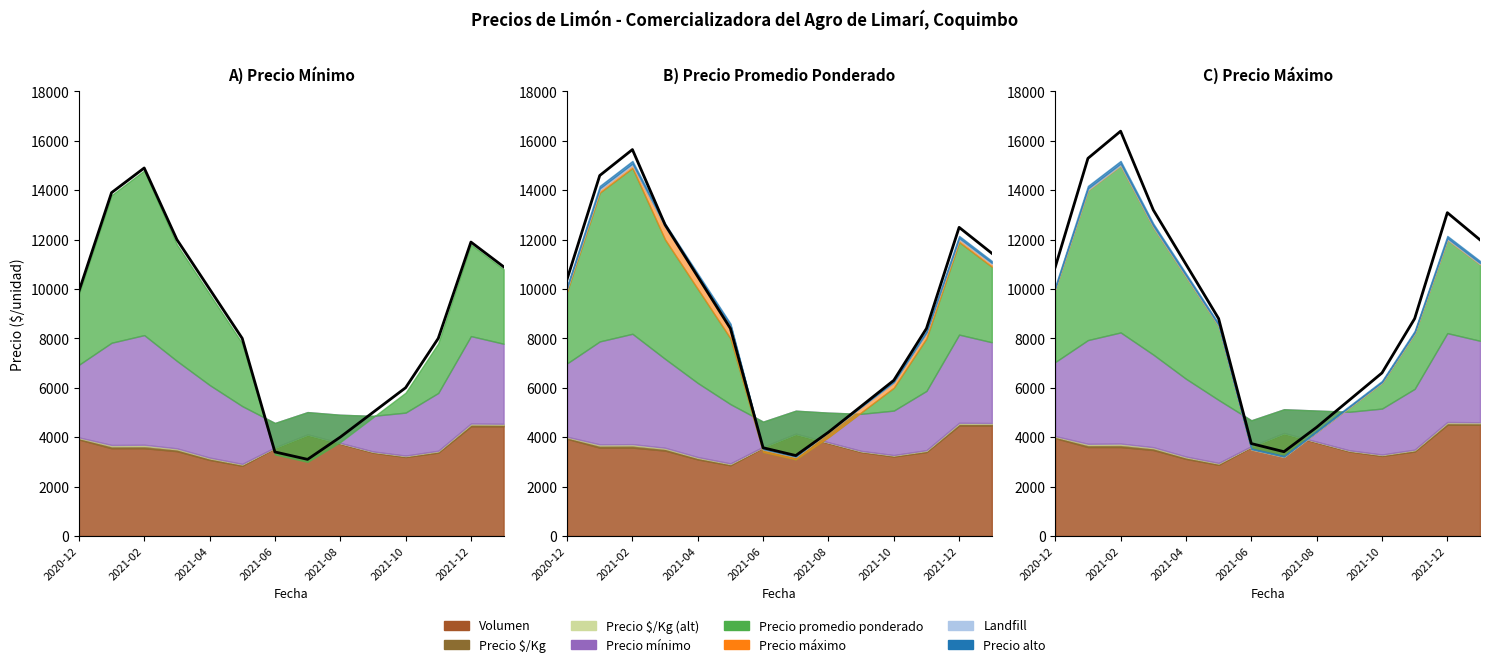

How many interior local valleys does the Precio máximo series have?

1